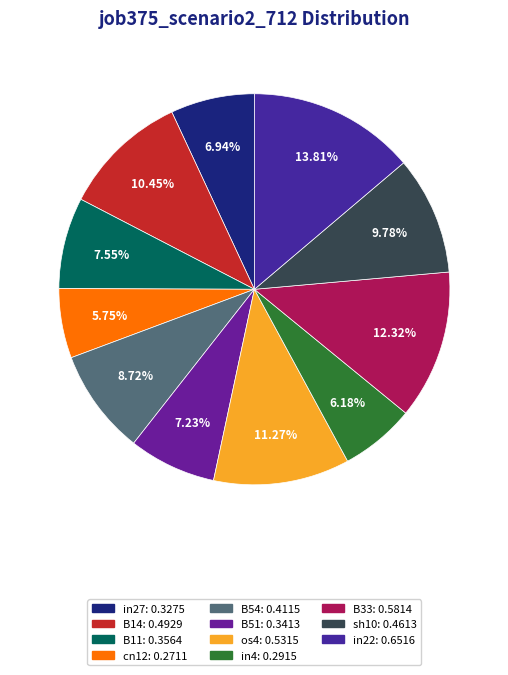

What percentage is the B14 slice, to the nearest percent?

10%